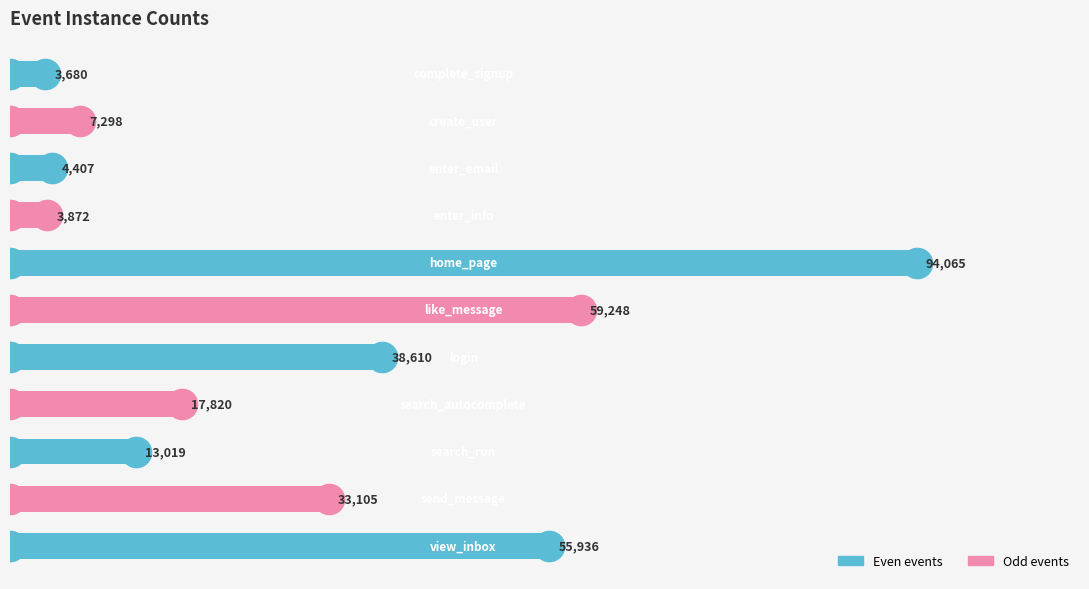

Does the chart contain any negative values?

No